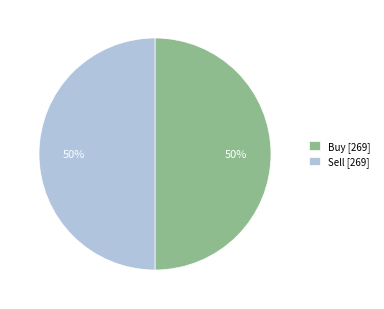

How many segments does this pie chart have?

2